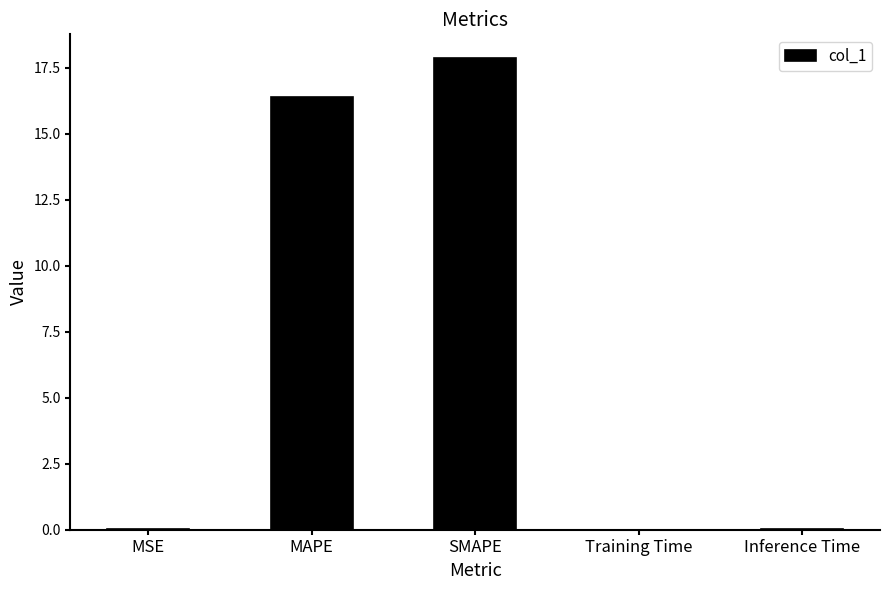

Between MSE and SMAPE, which is larger?

SMAPE